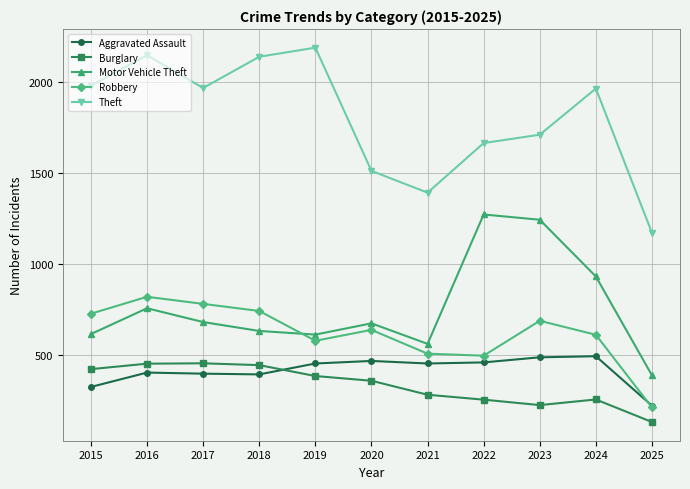

Which series has the largest range (max minus min)?

Theft